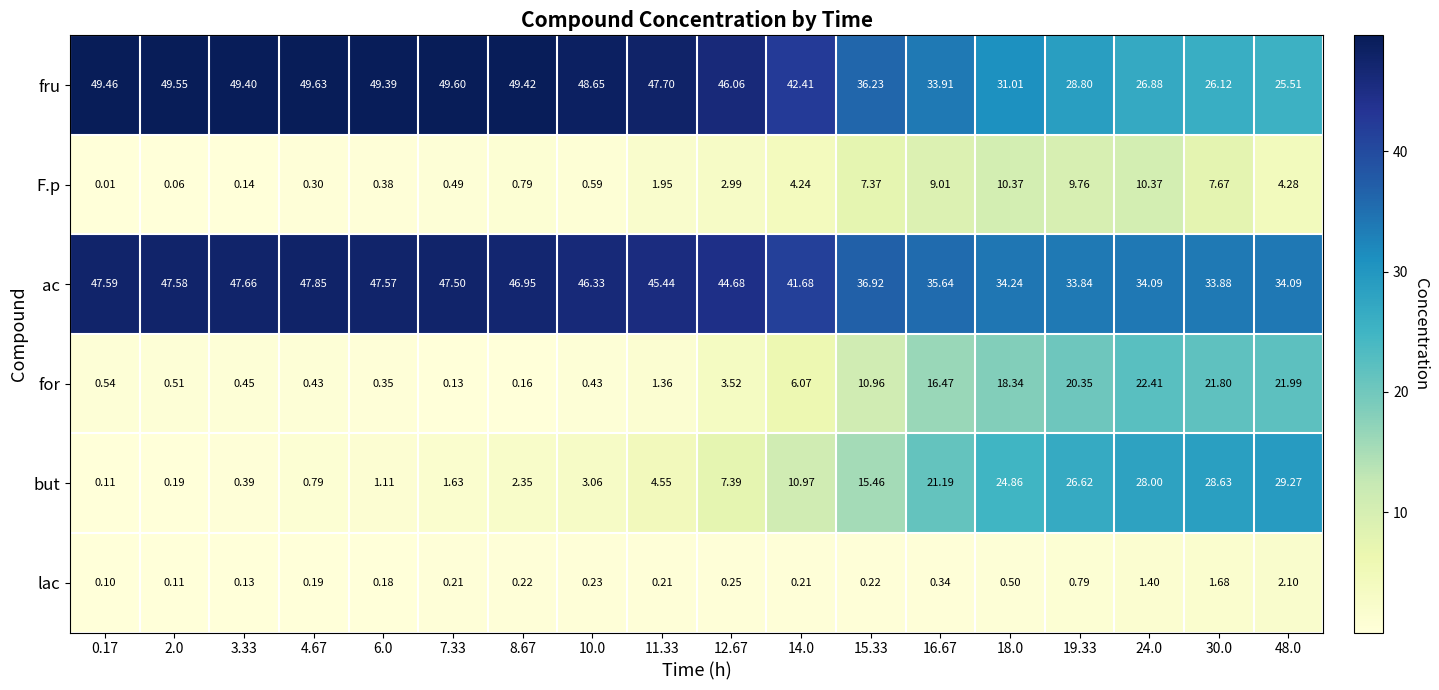

Which series has the largest total across all categories?

ac